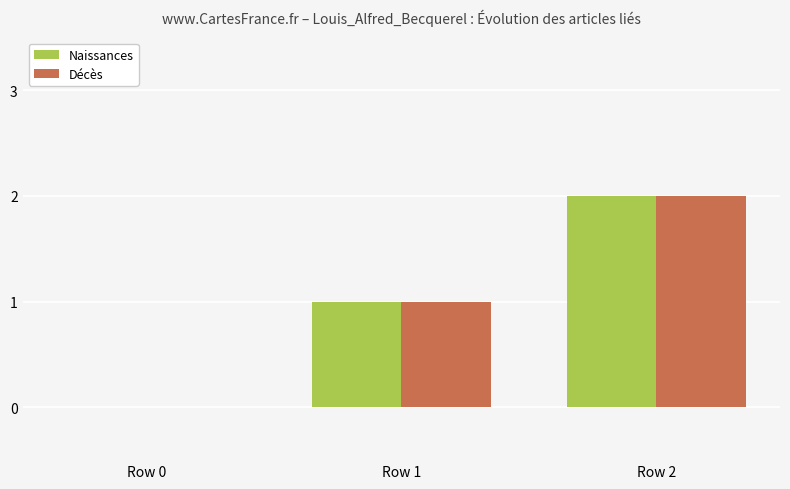

The Naissances series shows -1 at Row 0. True or false?

False